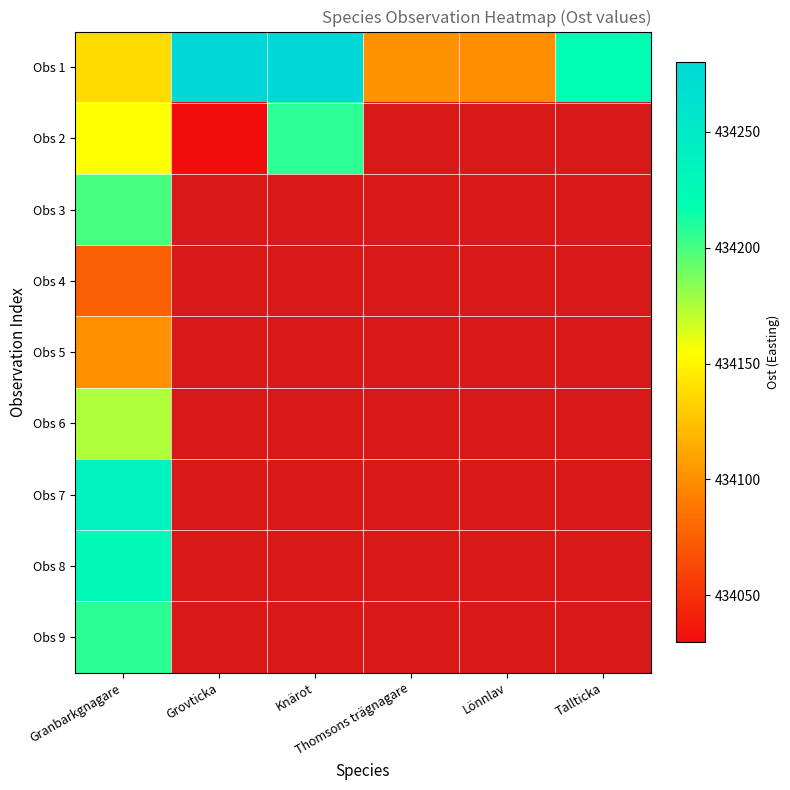

How many values in Obs 4 are above zero?

1